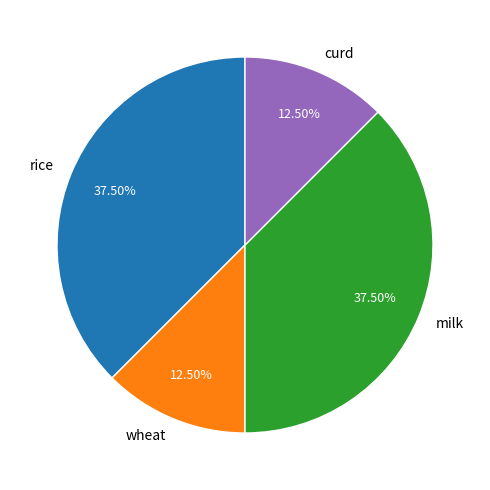

Is the sum of wheat and curd greater than half?

No